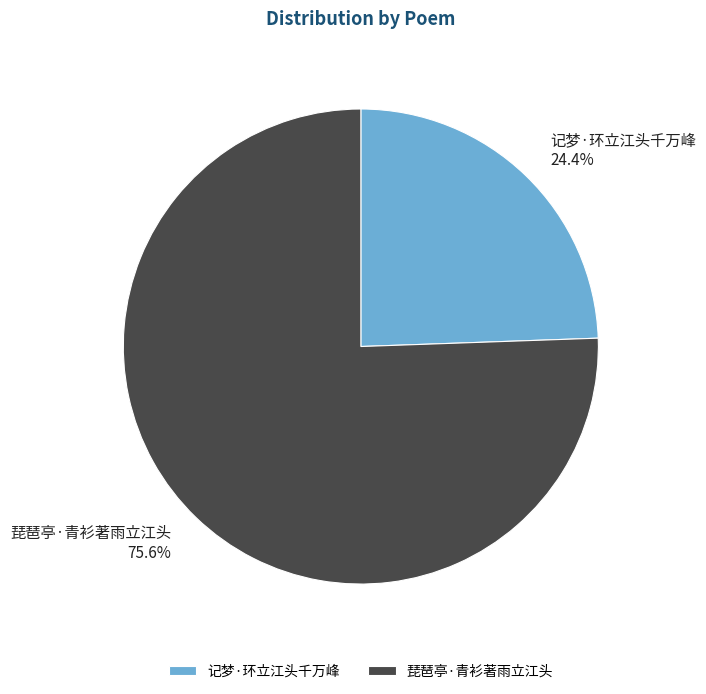

To the nearest percent, what is the difference between the 记梦·环立江头千万峰 and 琵琶亭·青衫著雨立江头 slice percentages?

51%